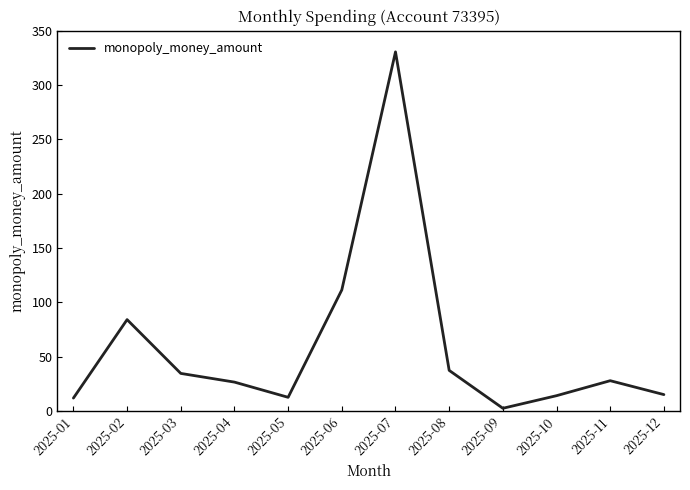

The chart shows a value of 330.6 at 2025-07. True or false?

True